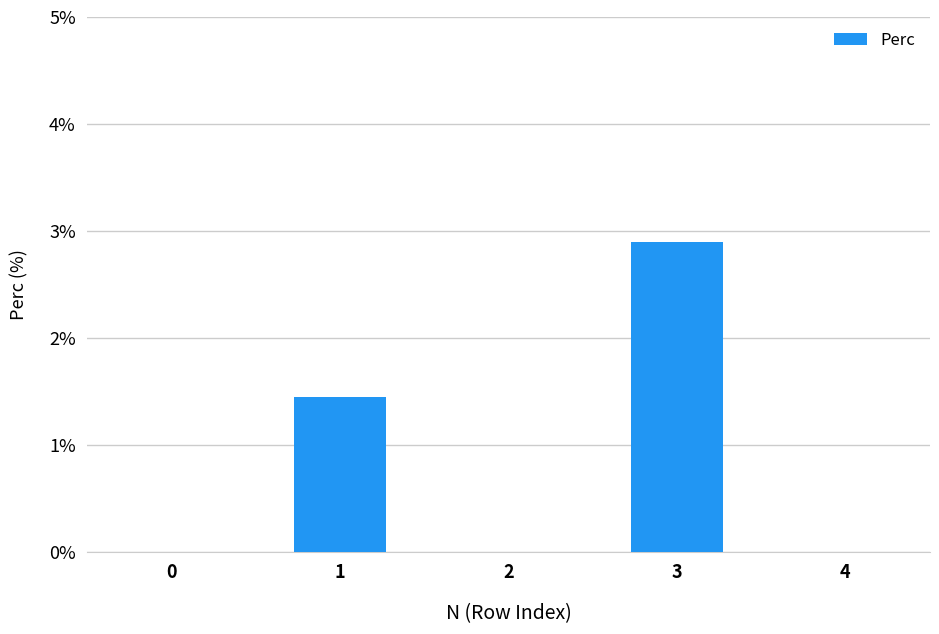

What is the greatest value displayed?

2.9